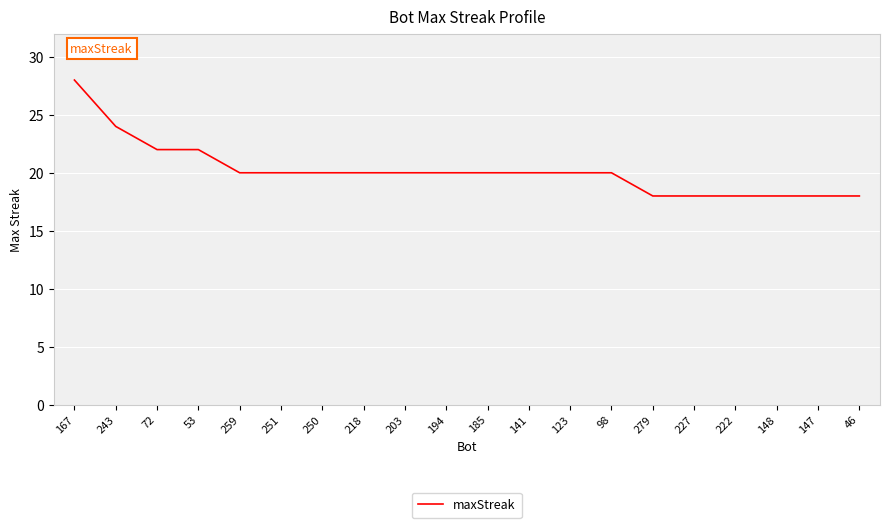

What is the greatest value displayed?

28